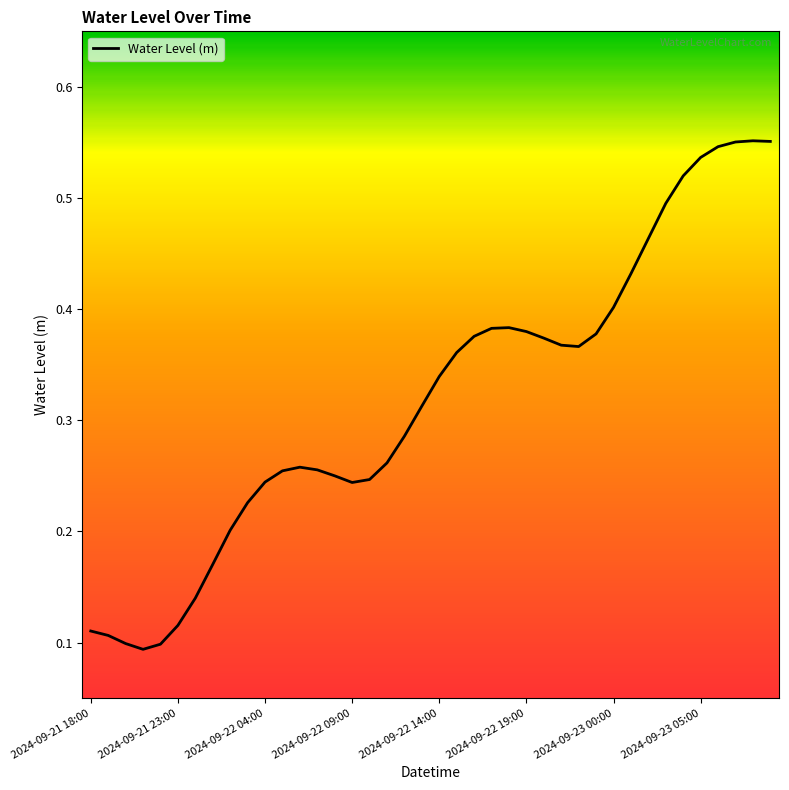

What is the smallest value displayed?

0.1